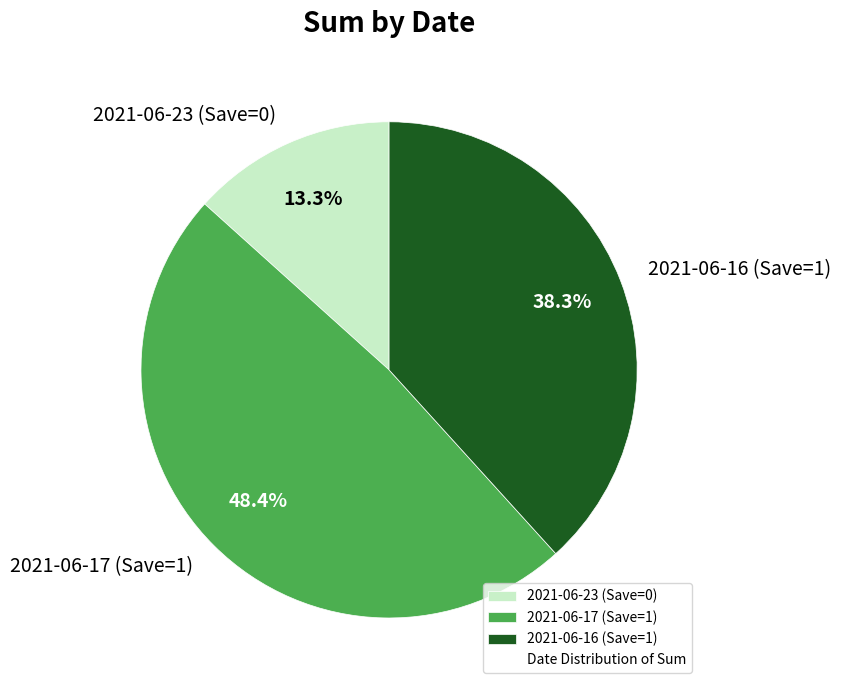

How many slices are in this pie chart?

3